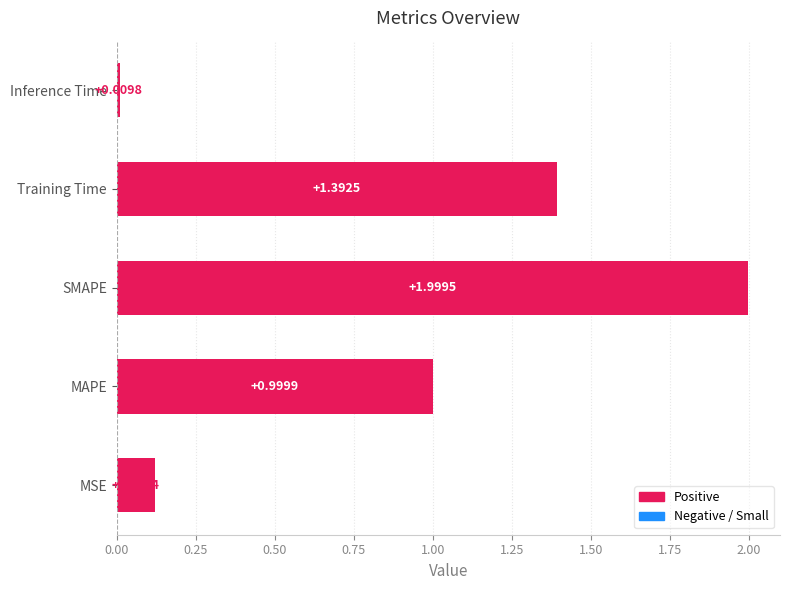

What is the difference between the maximum and minimum values?

2.0